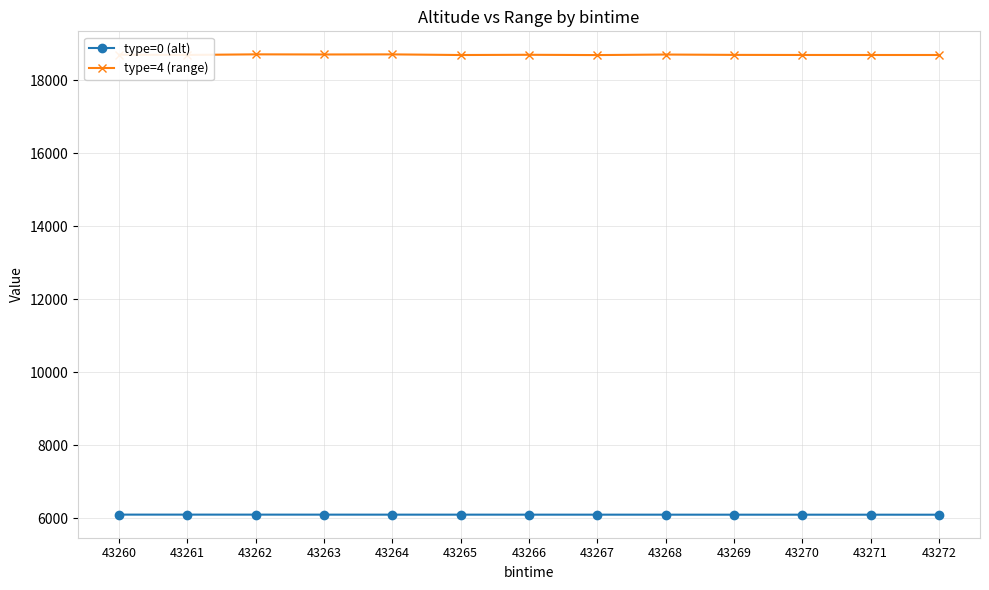

The value of type=0 (alt) at 43262 is 6103.6. True or false?

True